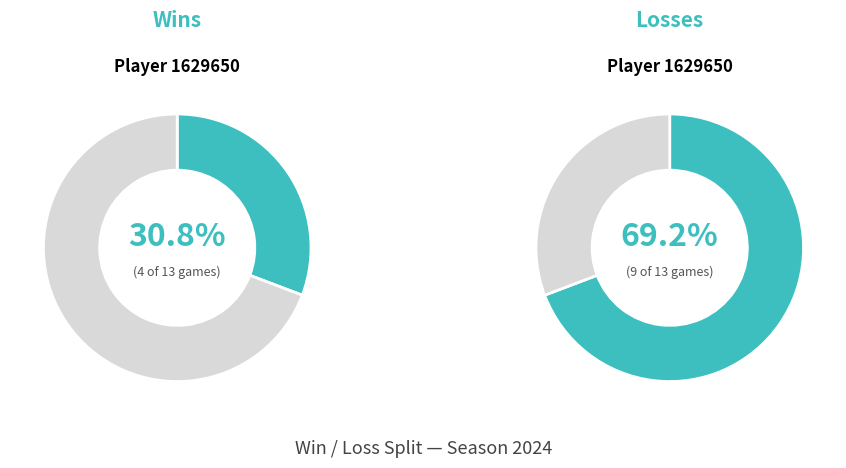

How many segments does this pie chart have?

2